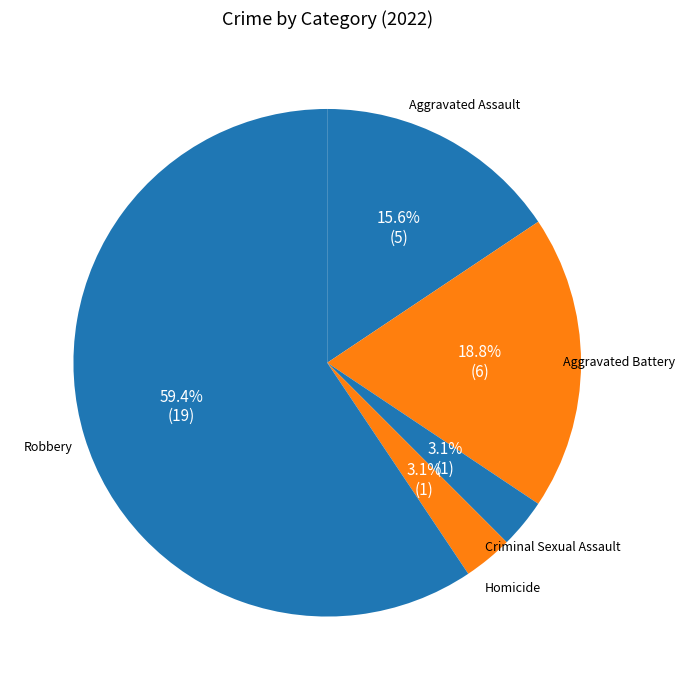

To the nearest percent, what is the difference between the largest and smallest slice percentages?

56%